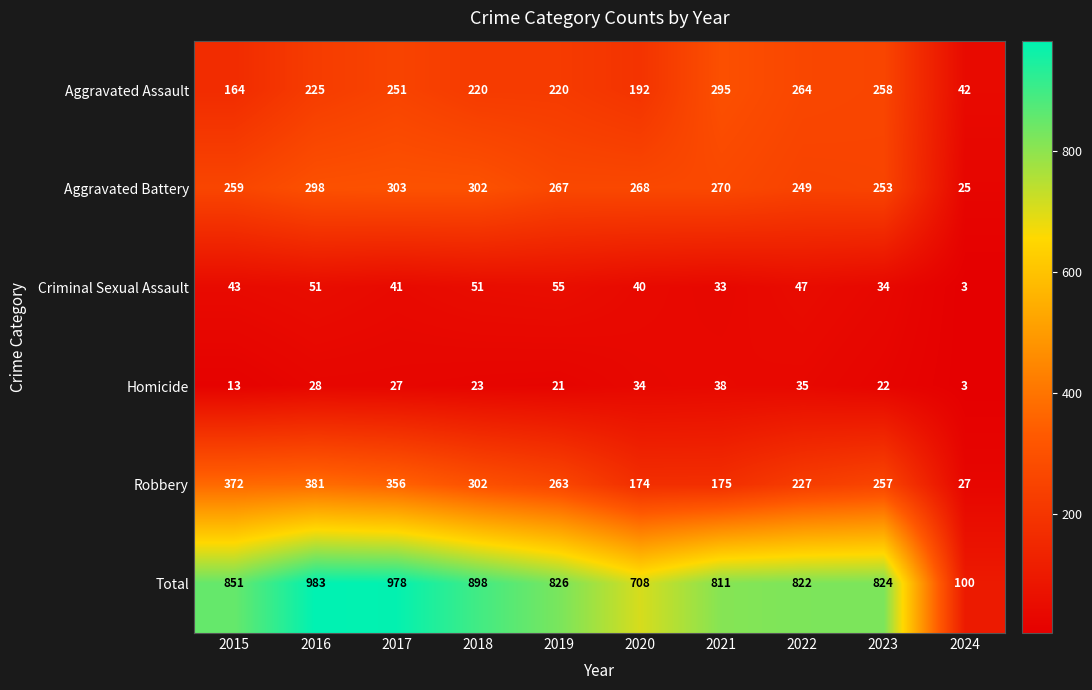

Is it true that Total equals 822 at 2022?

True